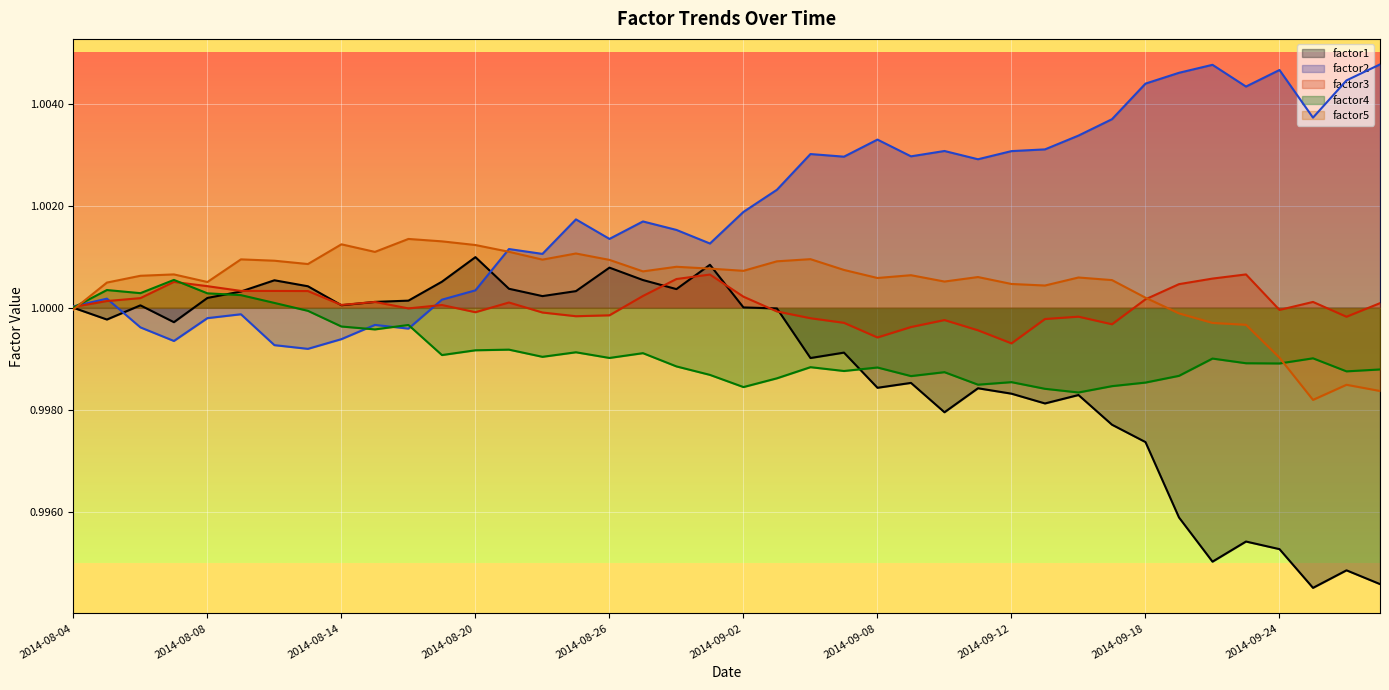

What position from the left is 2014-09-19?

34